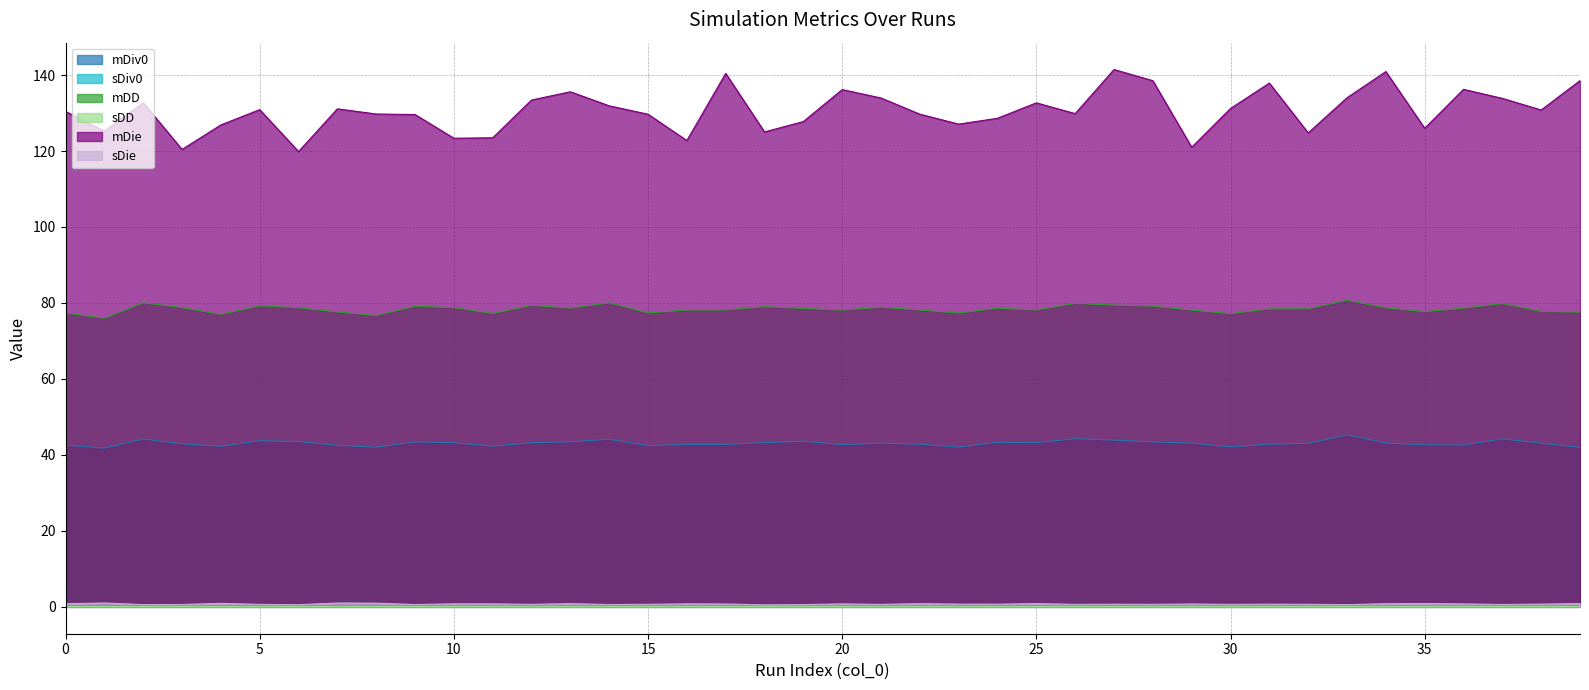

At which label does sDD reach its minimum?

1